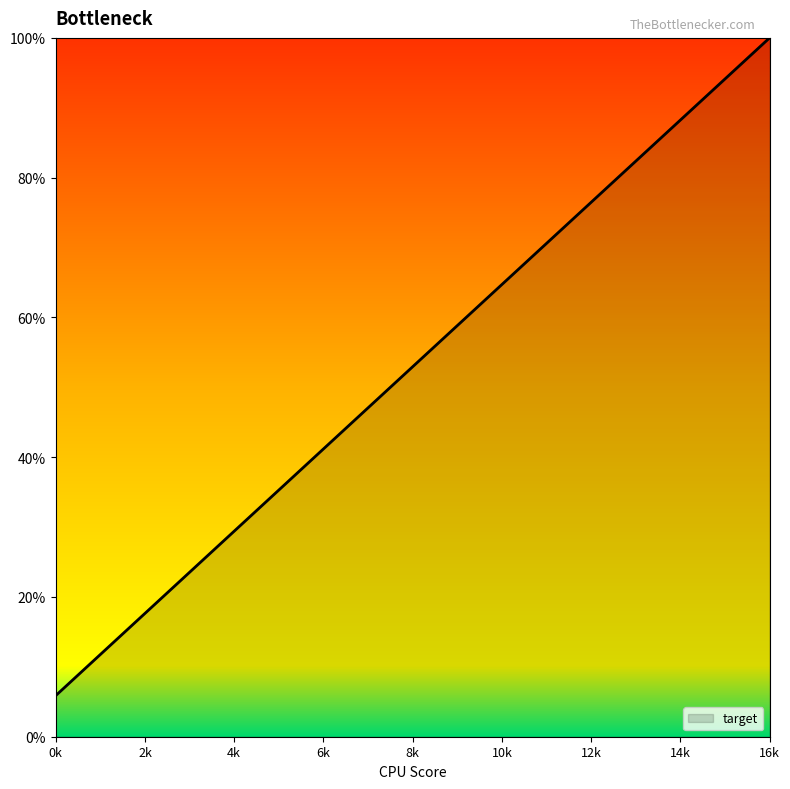

What is the minimum value shown in the chart?

5.9